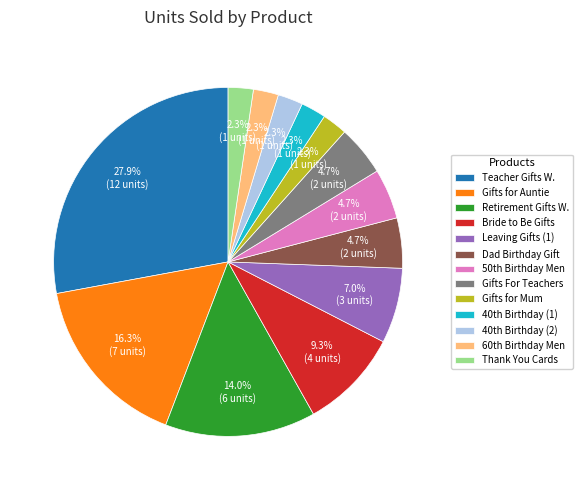

Is there a majority slice in this chart?

No